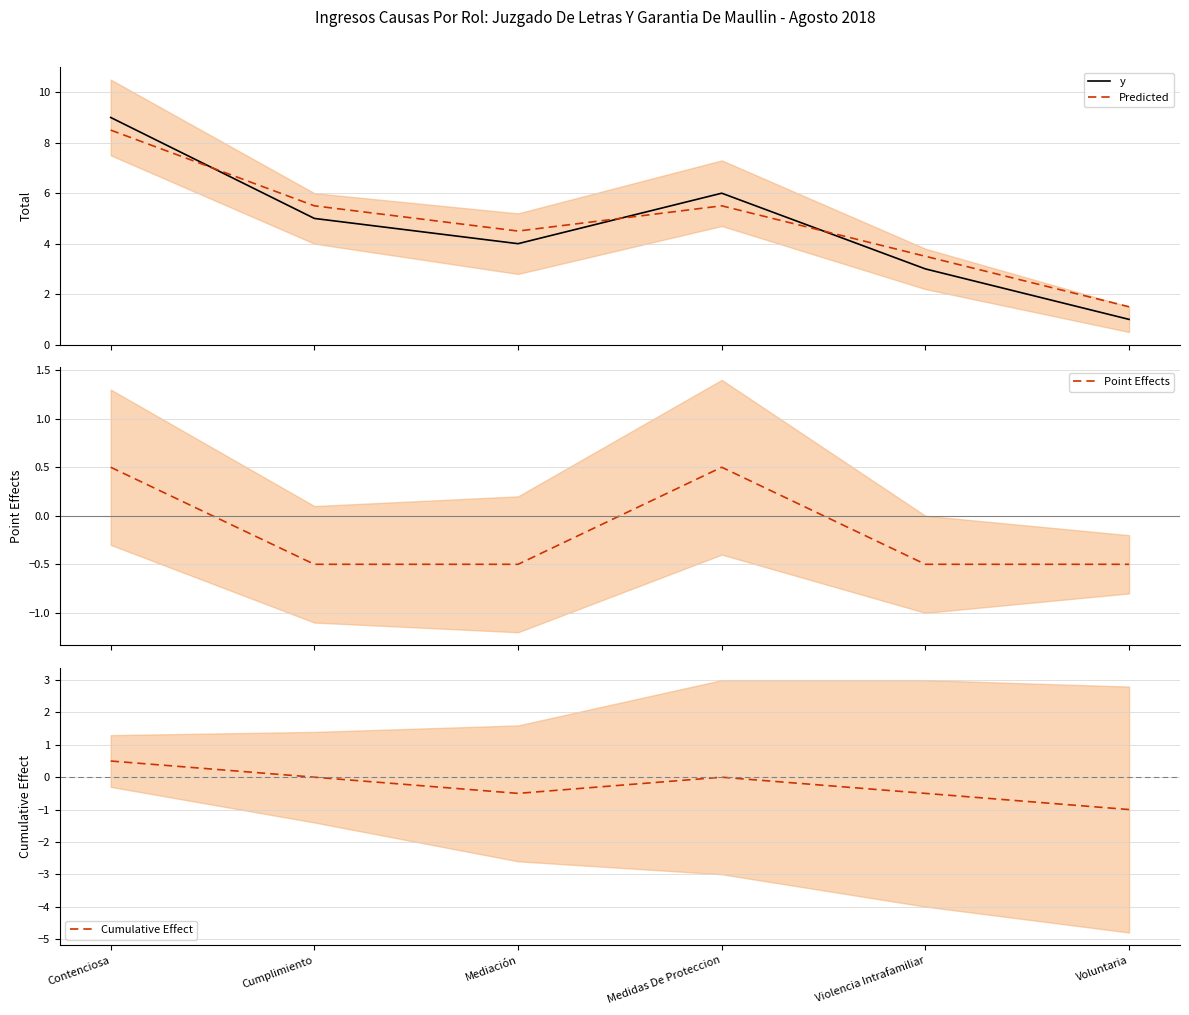

Which label corresponds to the largest value in the chart?

Contenciosa